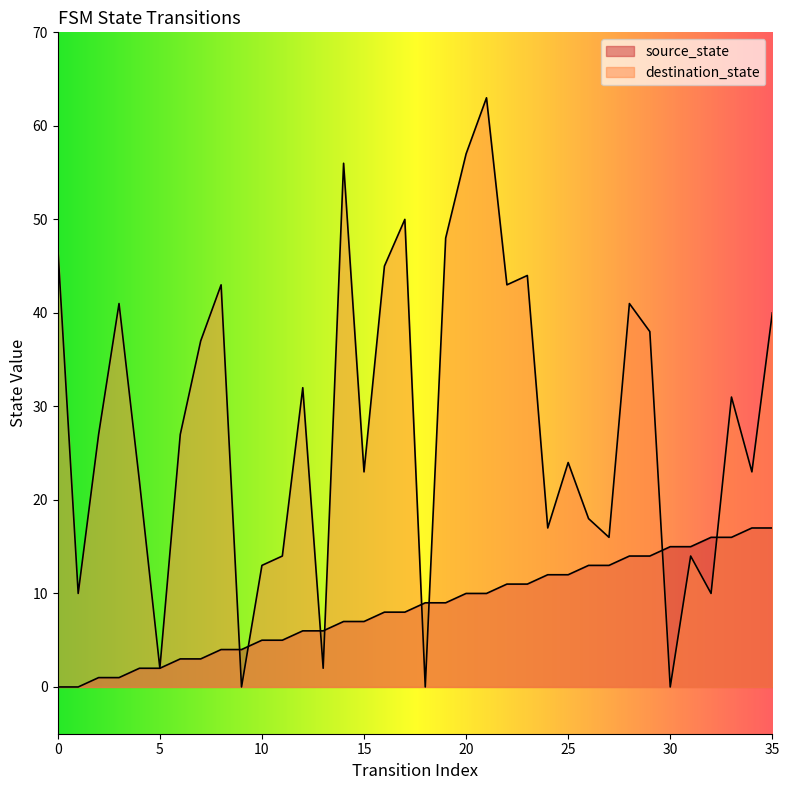

Is the value of destination_state at 1 greater than the value of source_state at 12?

Yes